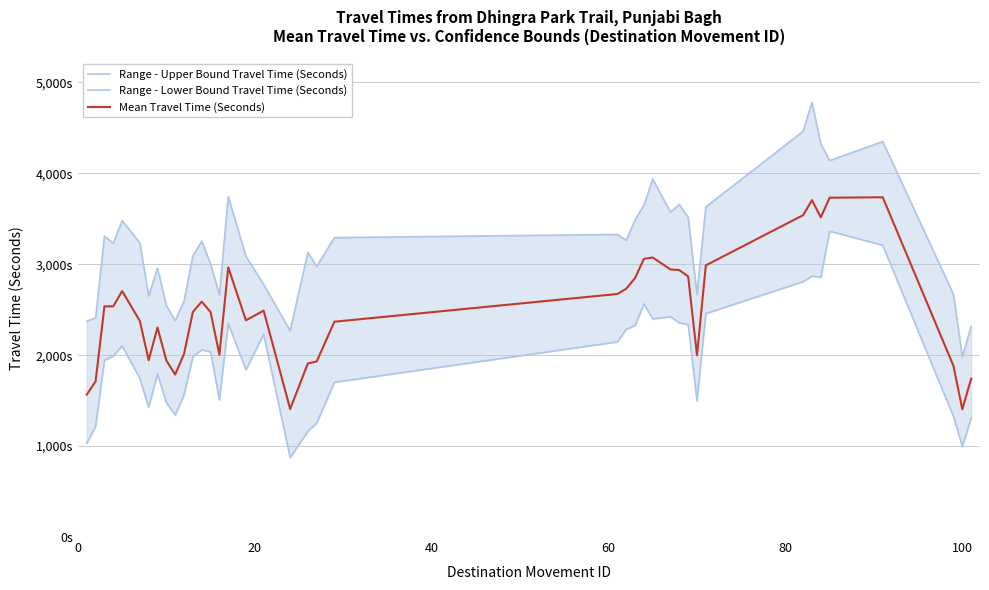

In Range - Lower Bound Travel Time (Seconds), how many points are lower than both neighbors (excluding endpoints)?

9